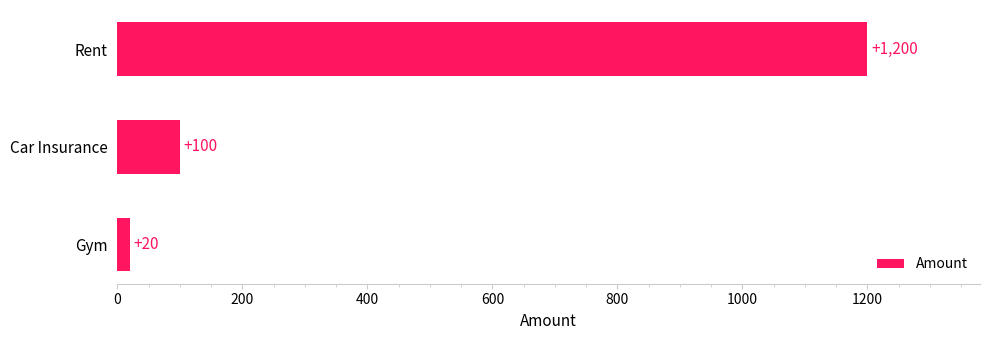

What is the change in value from Rent to Car Insurance?

-1100